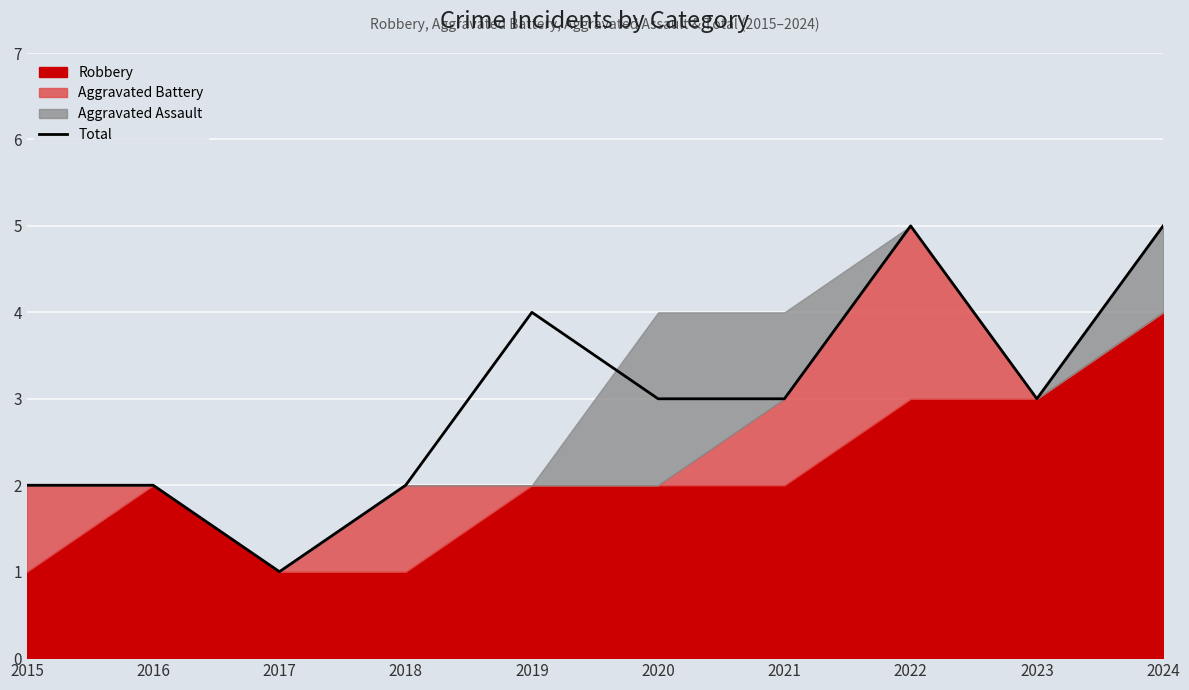

List the labels in order of value, largest first.

2022, 2024, 2019, 2020, 2021, 2023, 2015, 2016, 2018, 2017